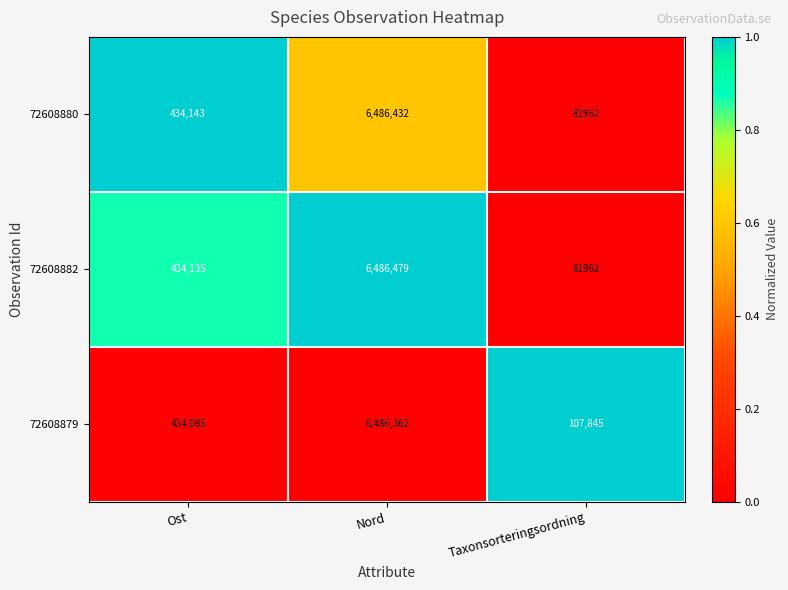

What is the difference between the highest and lowest values at Ost?

58